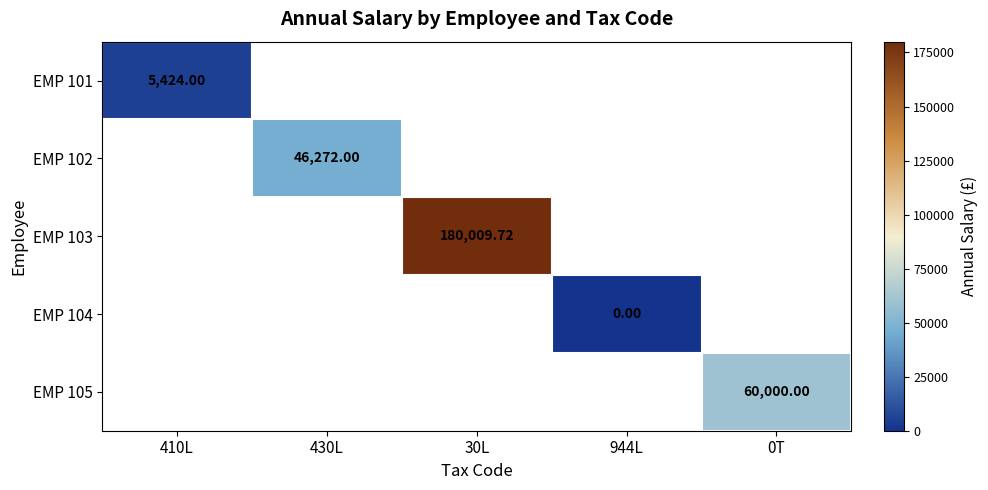

Is the value of EMP 105 at 0T greater than the value of EMP 102 at 430L?

Yes